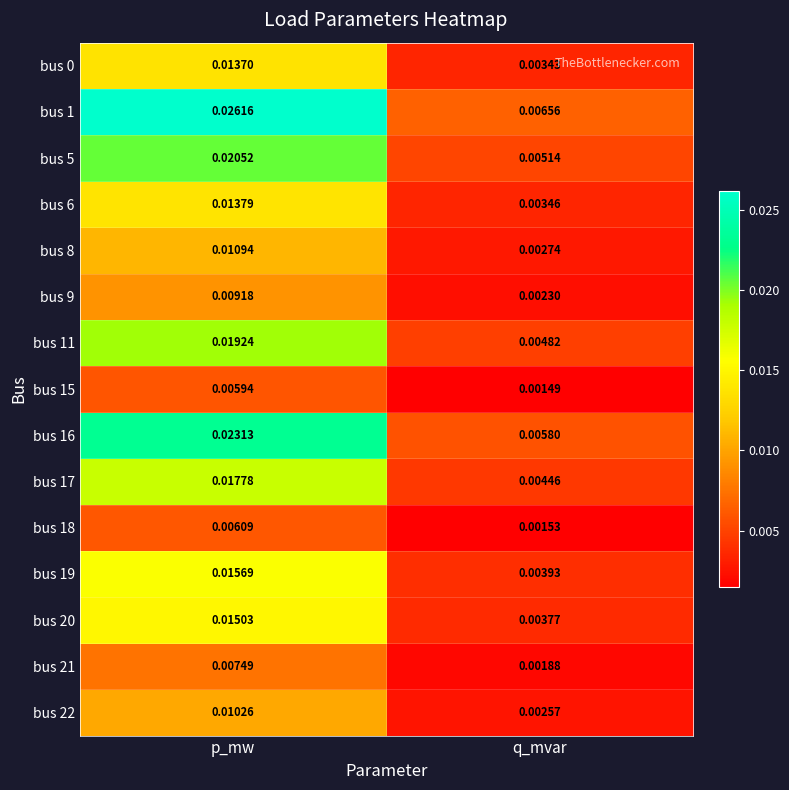

List the labels in order of bus 16 value, largest first.

p_mw, q_mvar